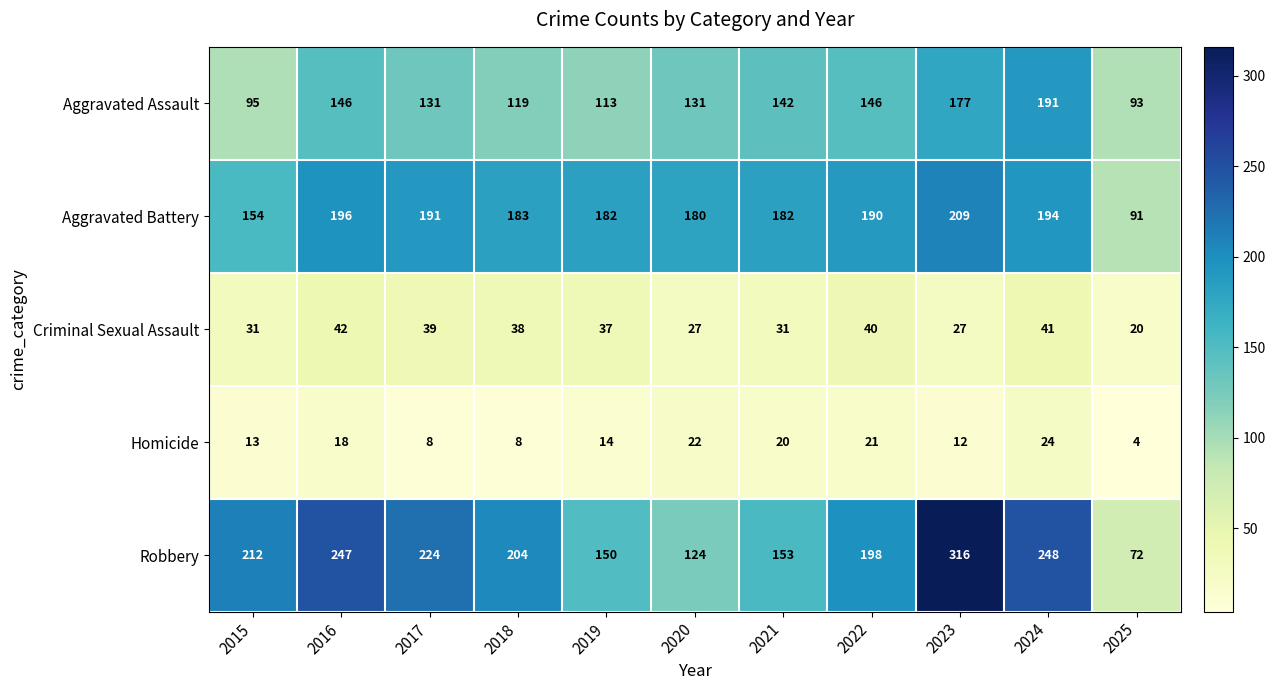

What is the difference between the highest and lowest values at 2017?

216